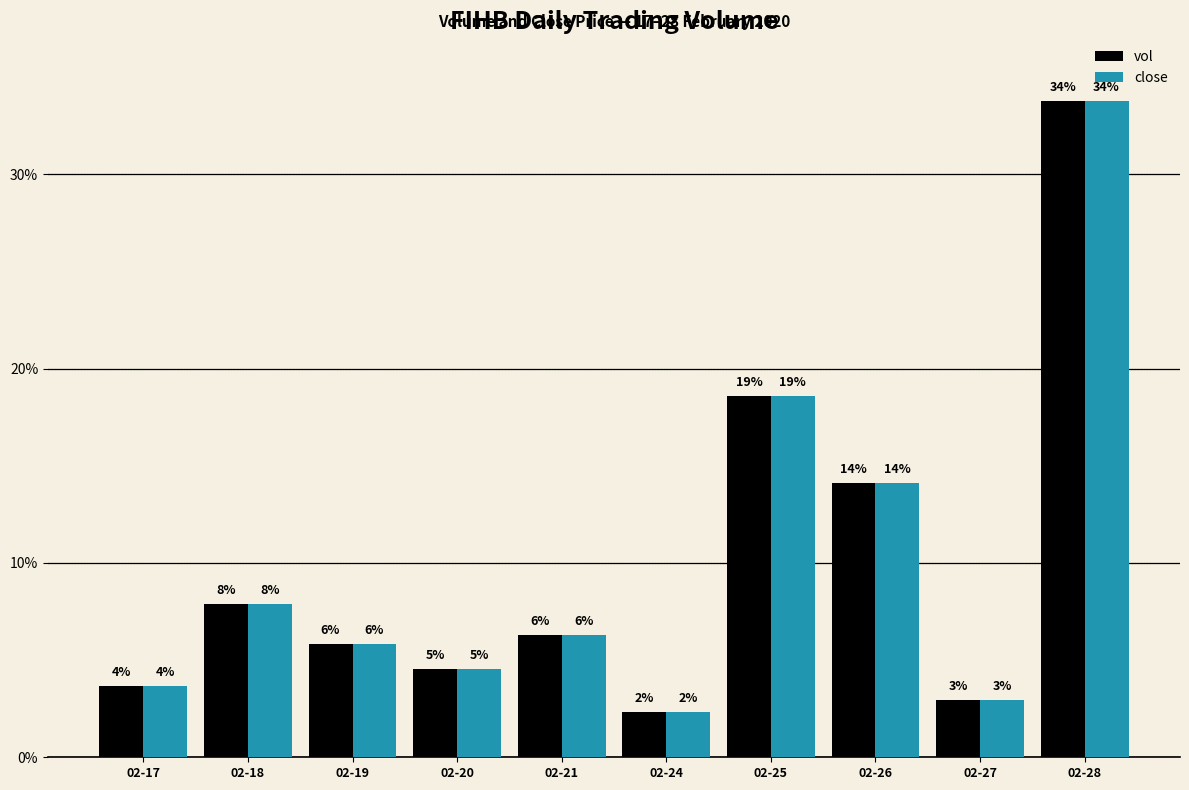

Where does the vol series first go above 61200?

02-18